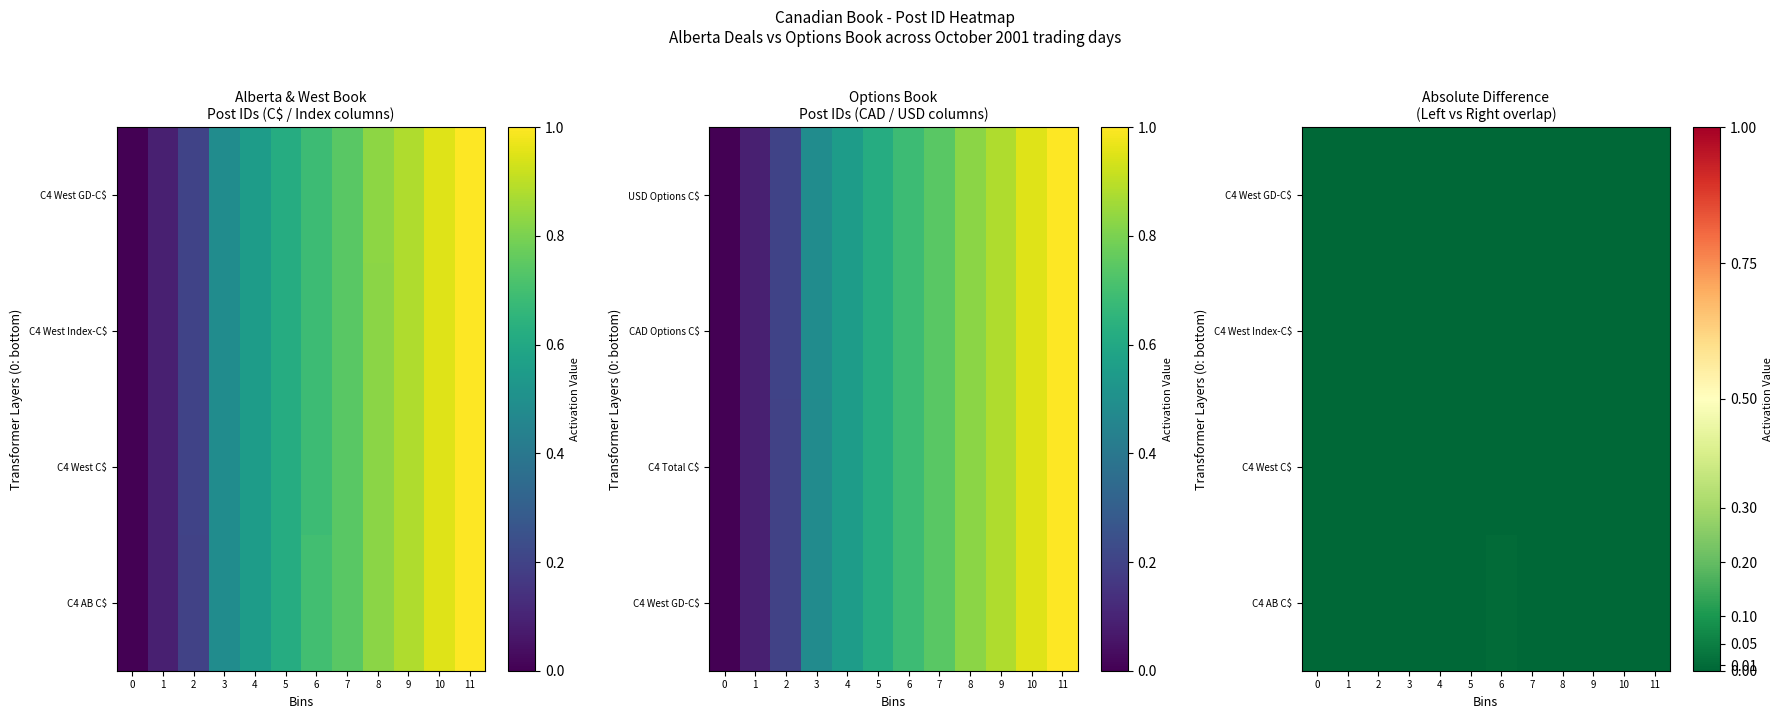

At which category is the sum across all series the highest?

6